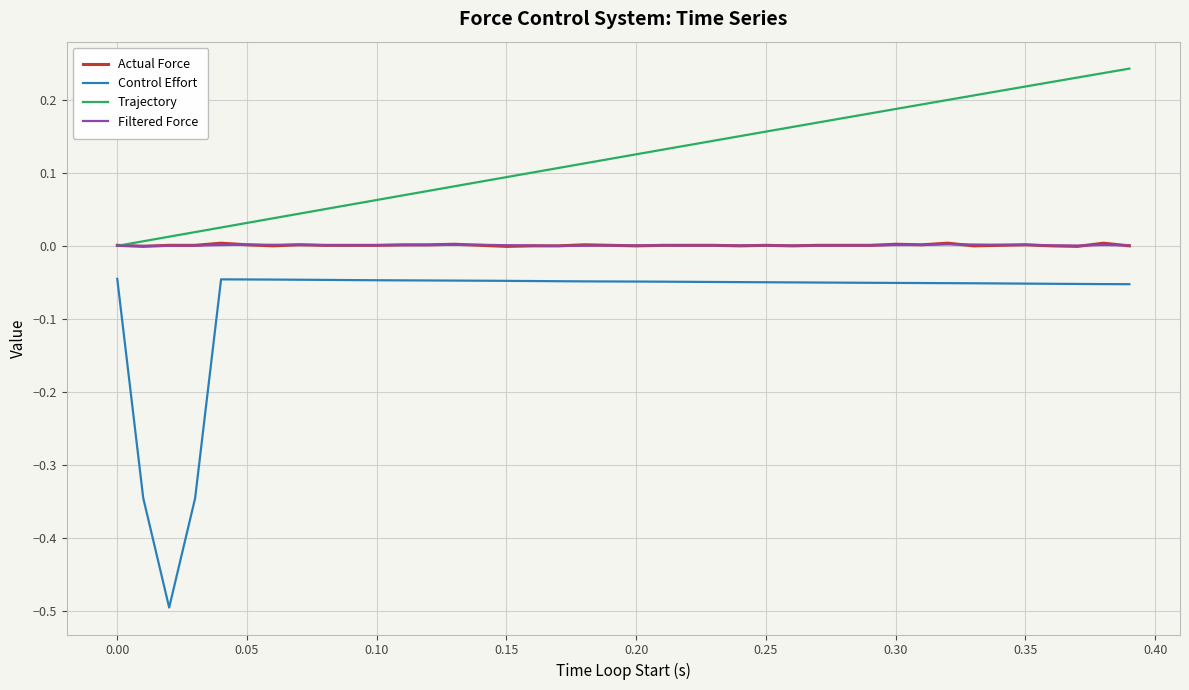

Which series has the widest spread of values?

Control Effort